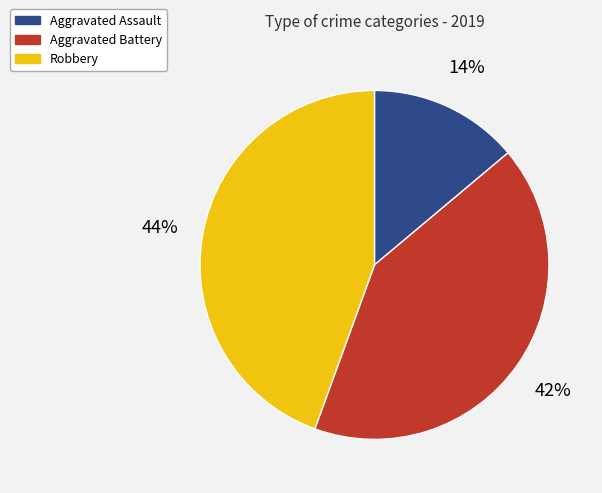

The Aggravated Battery slice represents 42% of the pie. True or false?

True